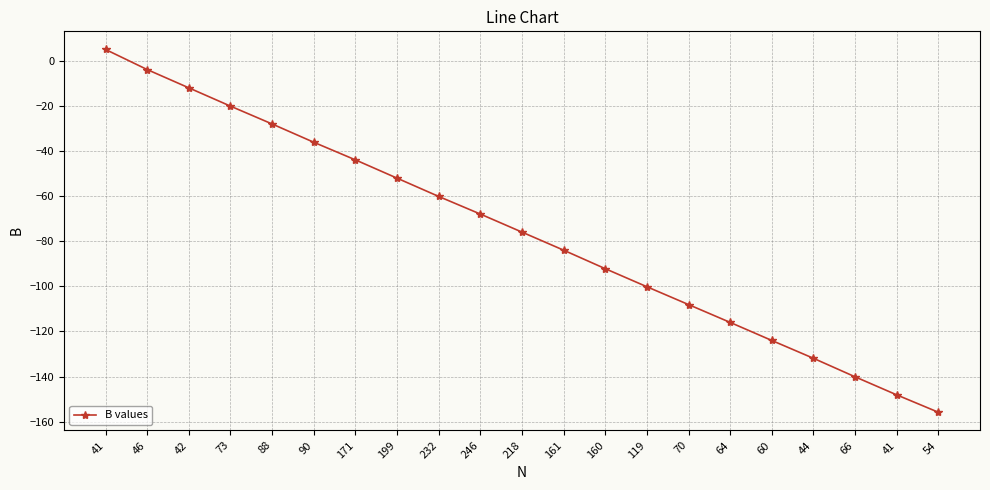

Where is the data nearest to the value -75?

218